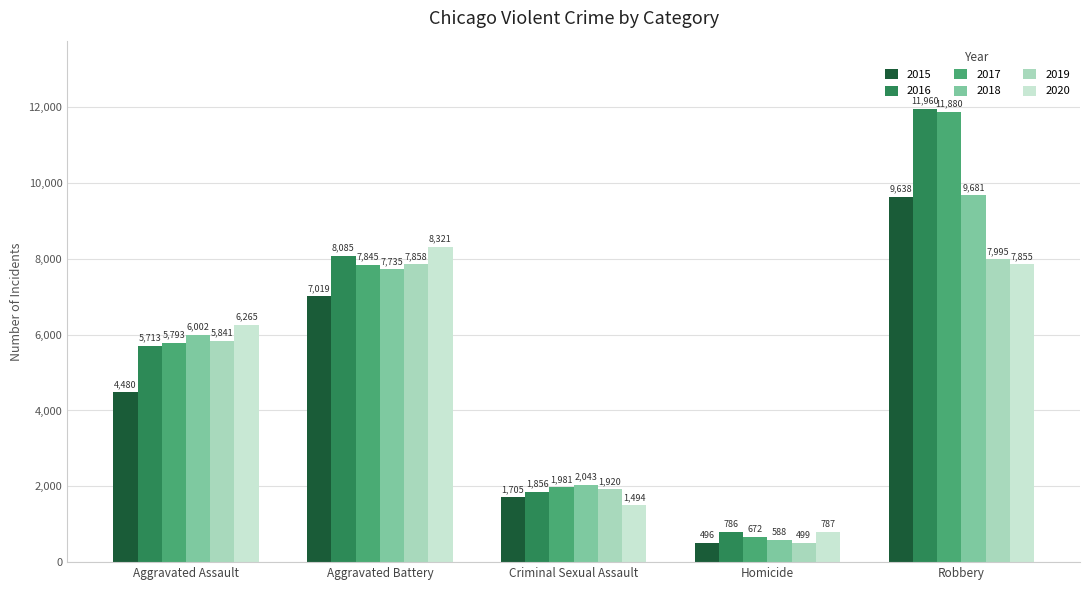

What is the minimum value shown in the chart?

496